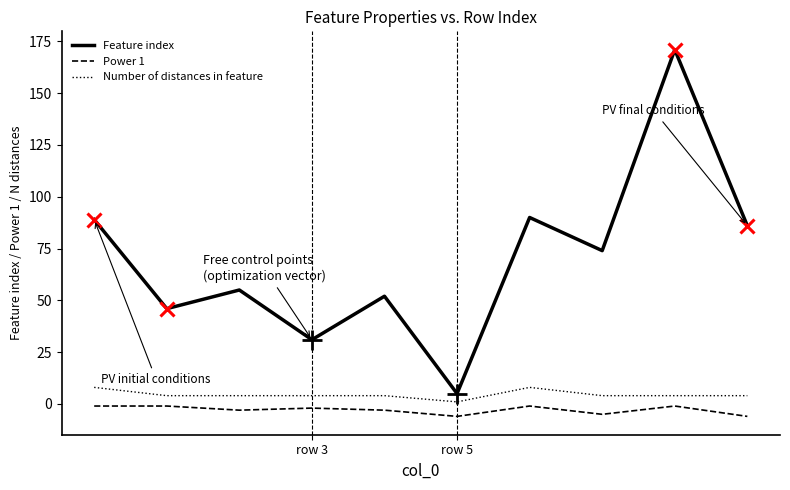

Which series has the largest total across all categories?

Feature index